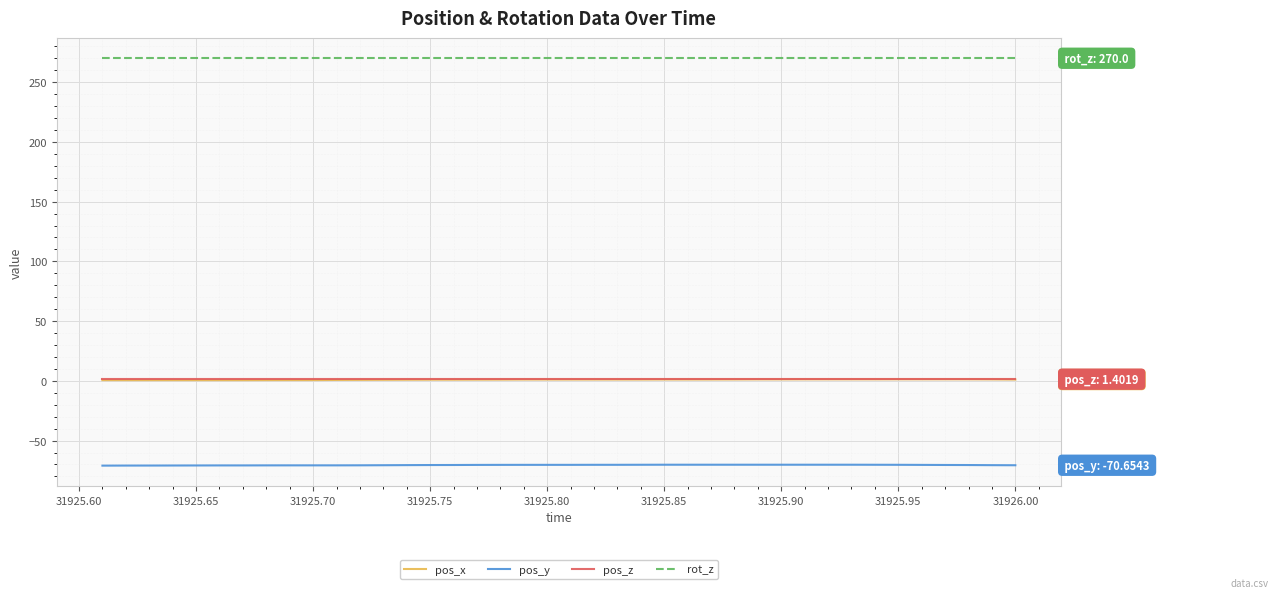

What is the average value of the pos_x series?

1.0